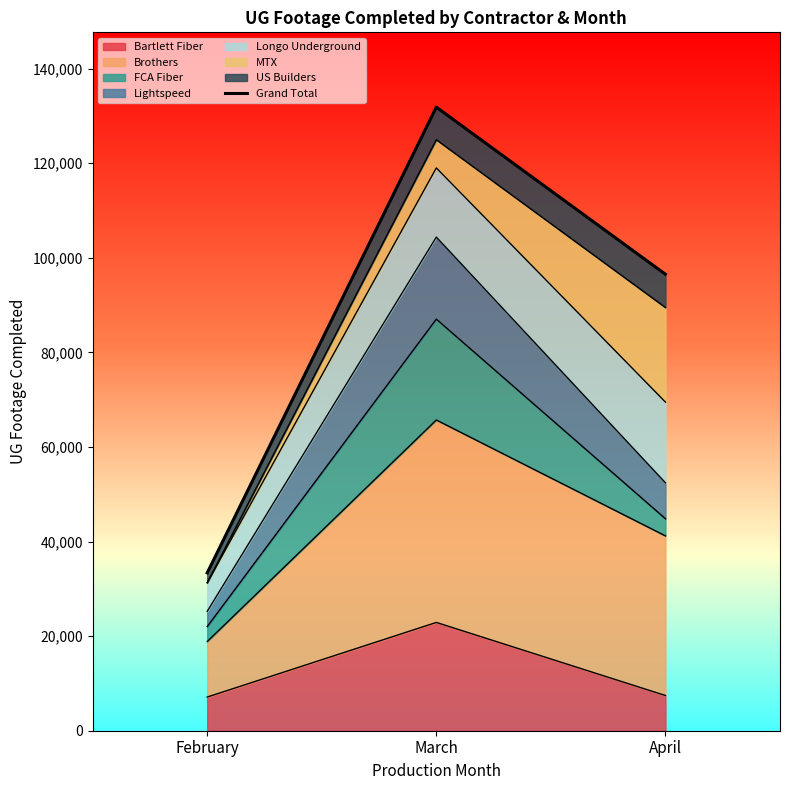

What is the average value?

87234